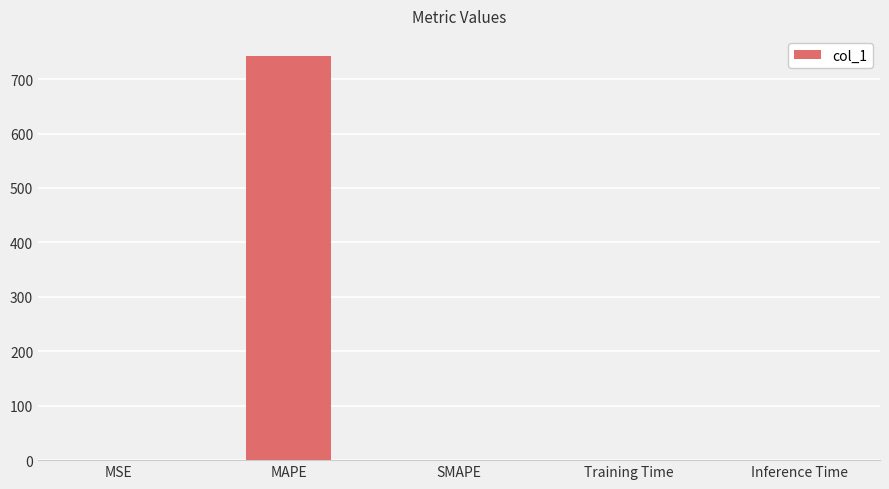

Which has a higher value, MAPE or SMAPE?

MAPE